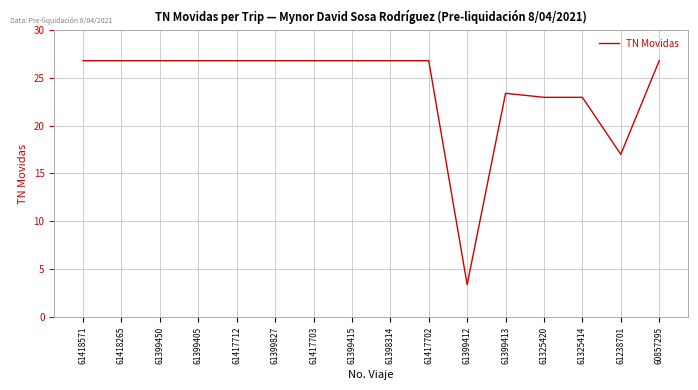

What is the greatest value displayed?

26.8